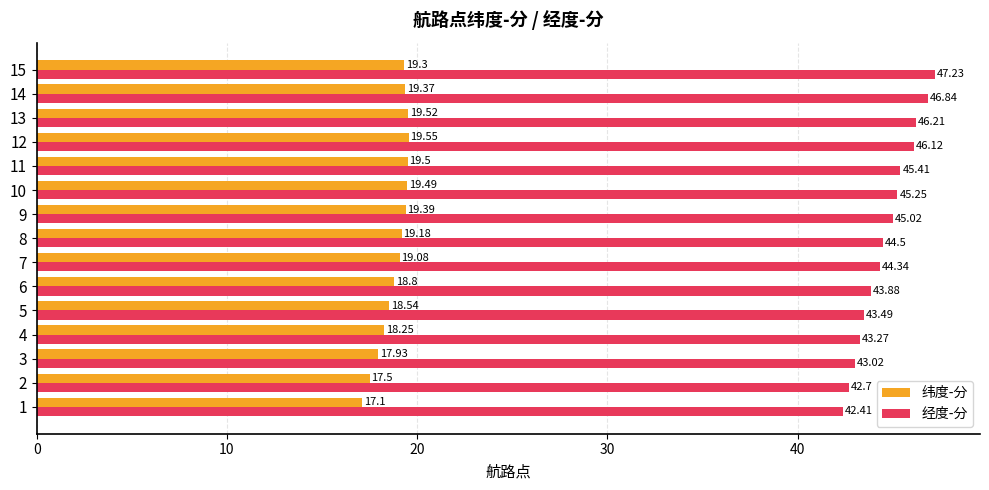

List the series in order of their peak value, lowest first.

纬度-分, 经度-分